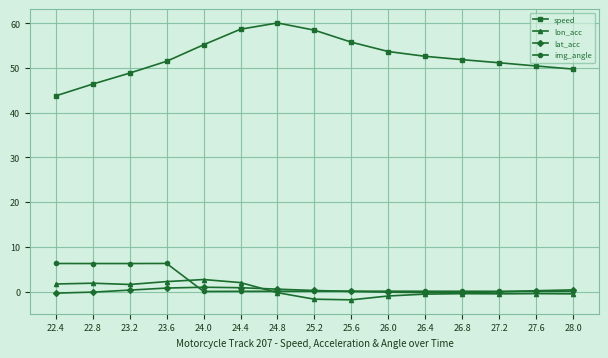

Is the value of lon_acc at 22.8 greater than the value of speed at 28.0?

No